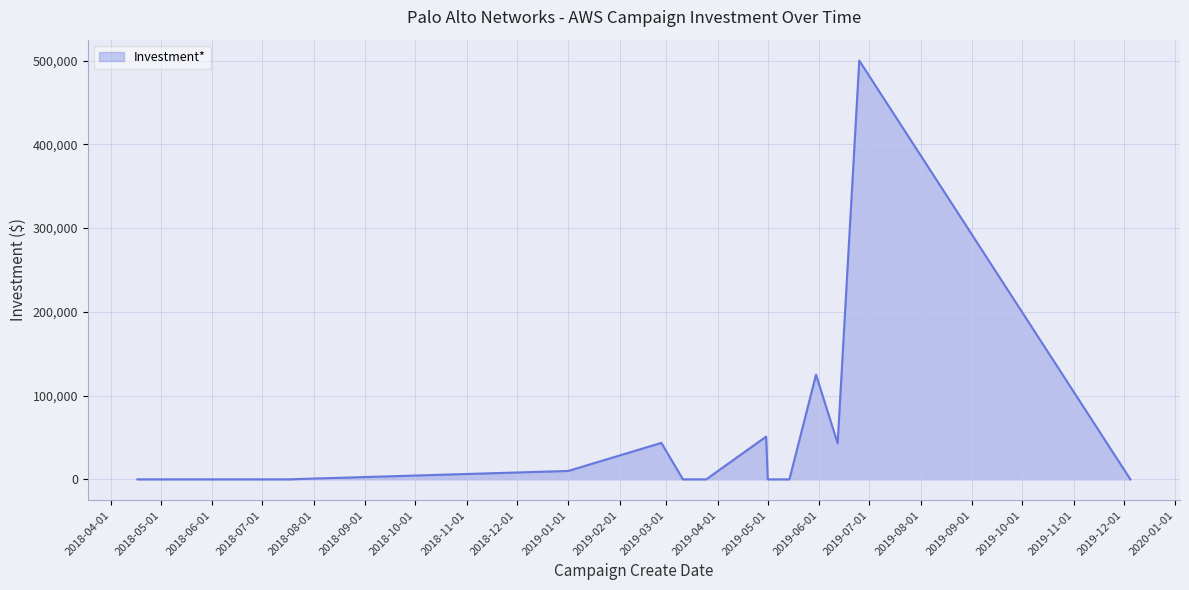

What is the maximum value shown in the chart?

500000